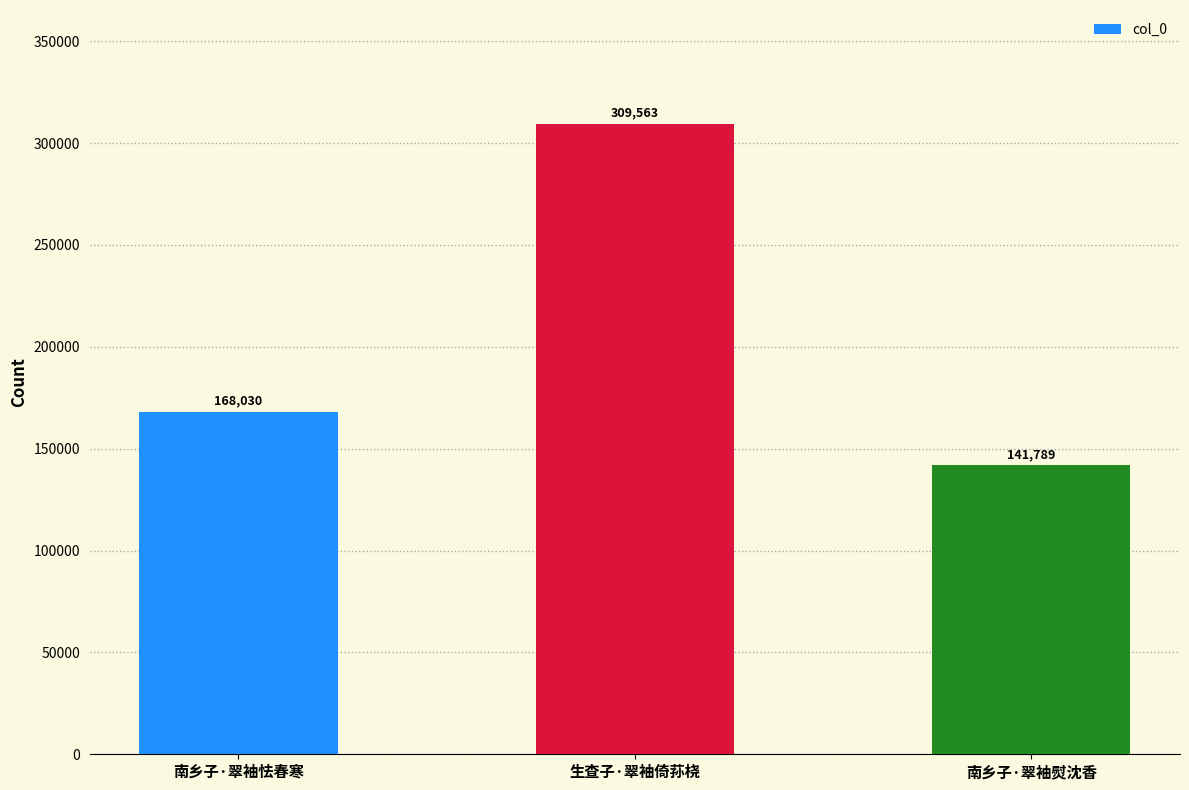

Which has a higher value, 南乡子·翠袖熨沈香 or 生查子·翠袖倚荪桡?

生查子·翠袖倚荪桡